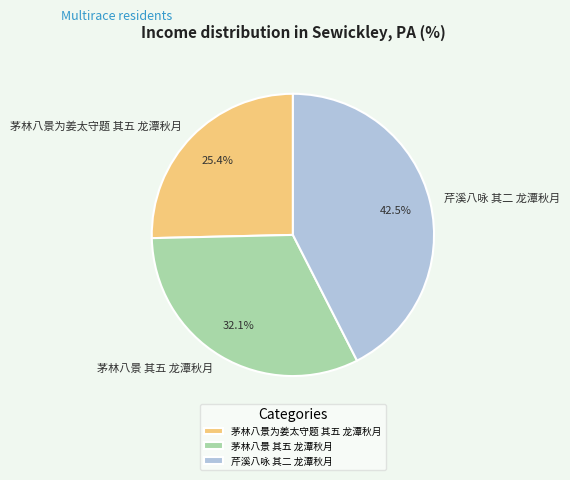

How many slices are in this pie chart?

3